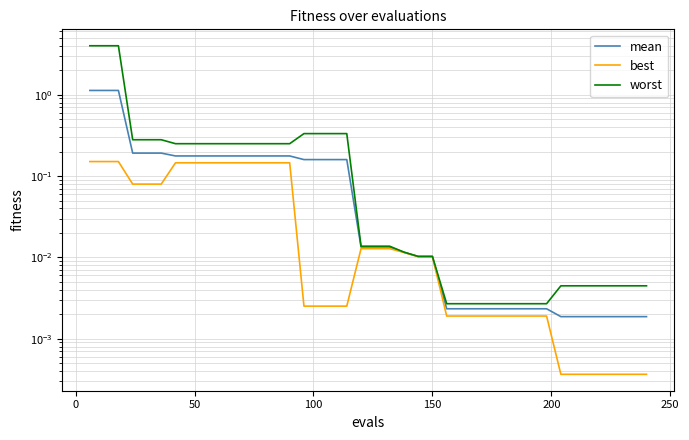

Is it true that worst equals 0.0 at 32?

False